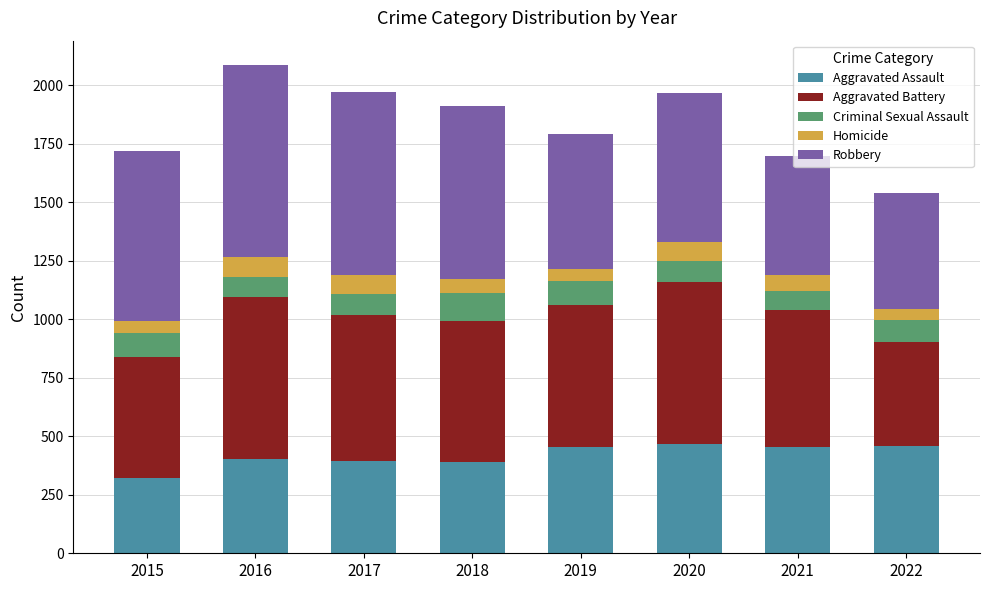

What is the lowest value of the Aggravated Assault series?

323